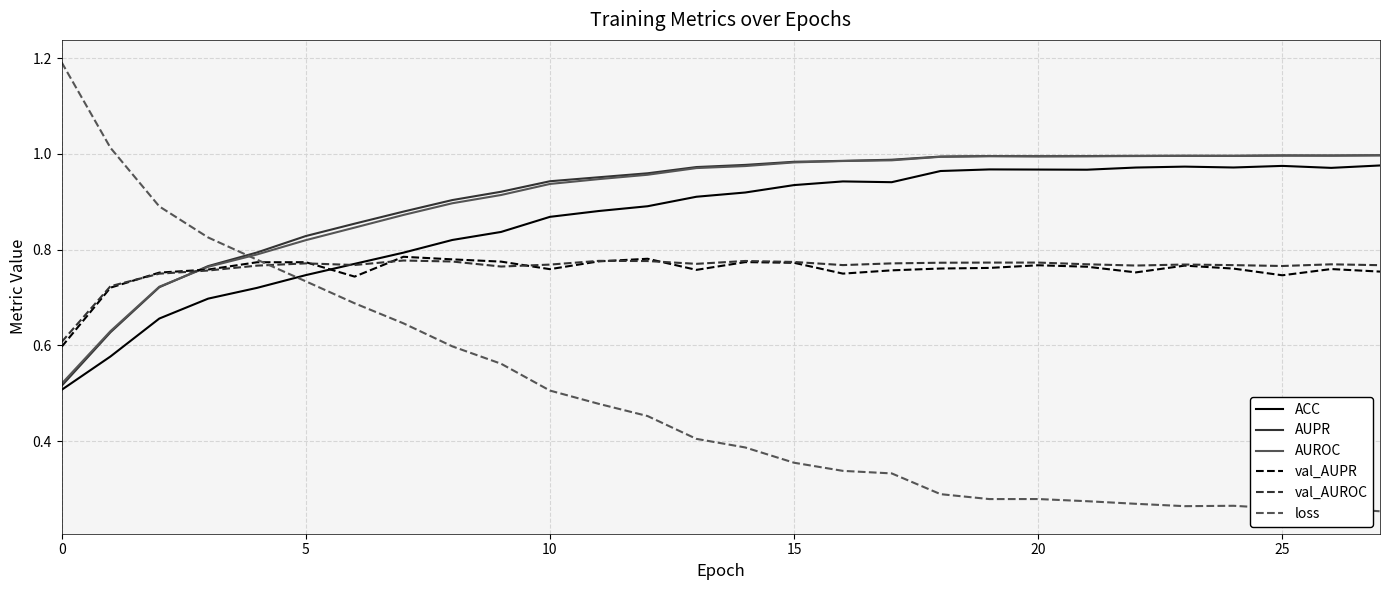

After their last crossing, which series has the higher values: AUROC or loss?

AUROC